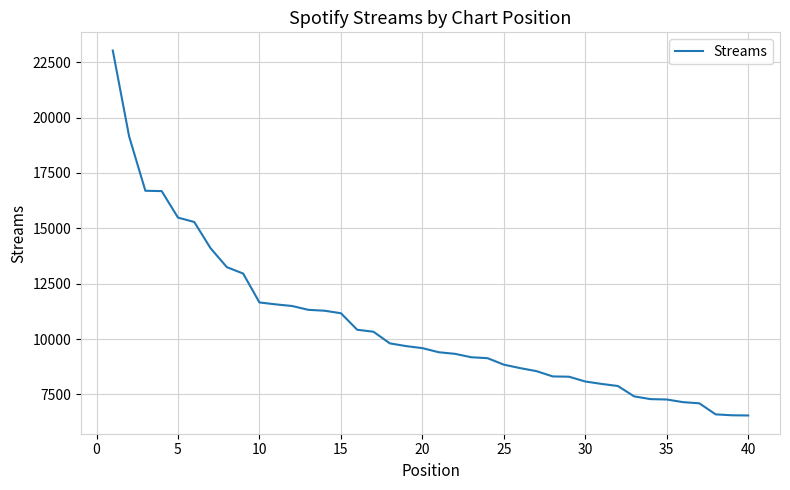

What is the greatest value displayed?

23027